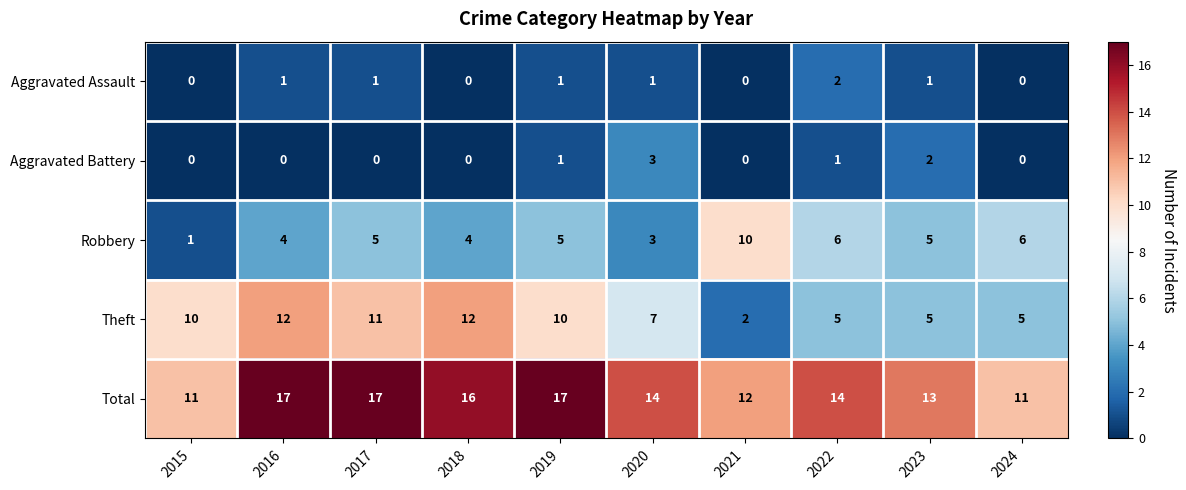

What is the spread (max minus min) of values at 2018?

16